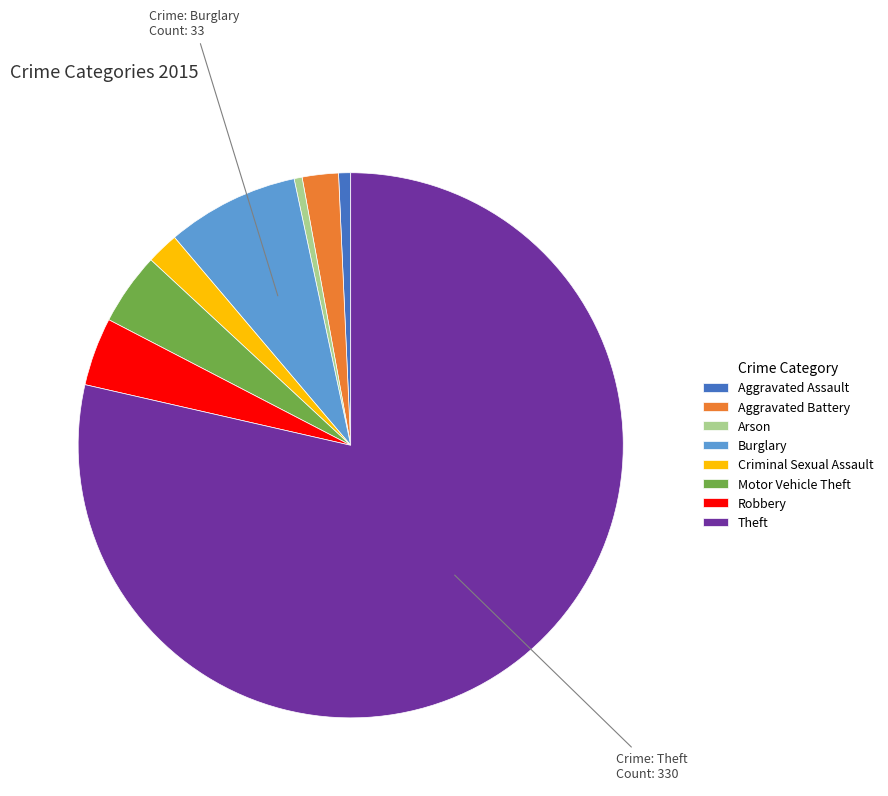

Is it true that Burglary is 8% of the pie?

True